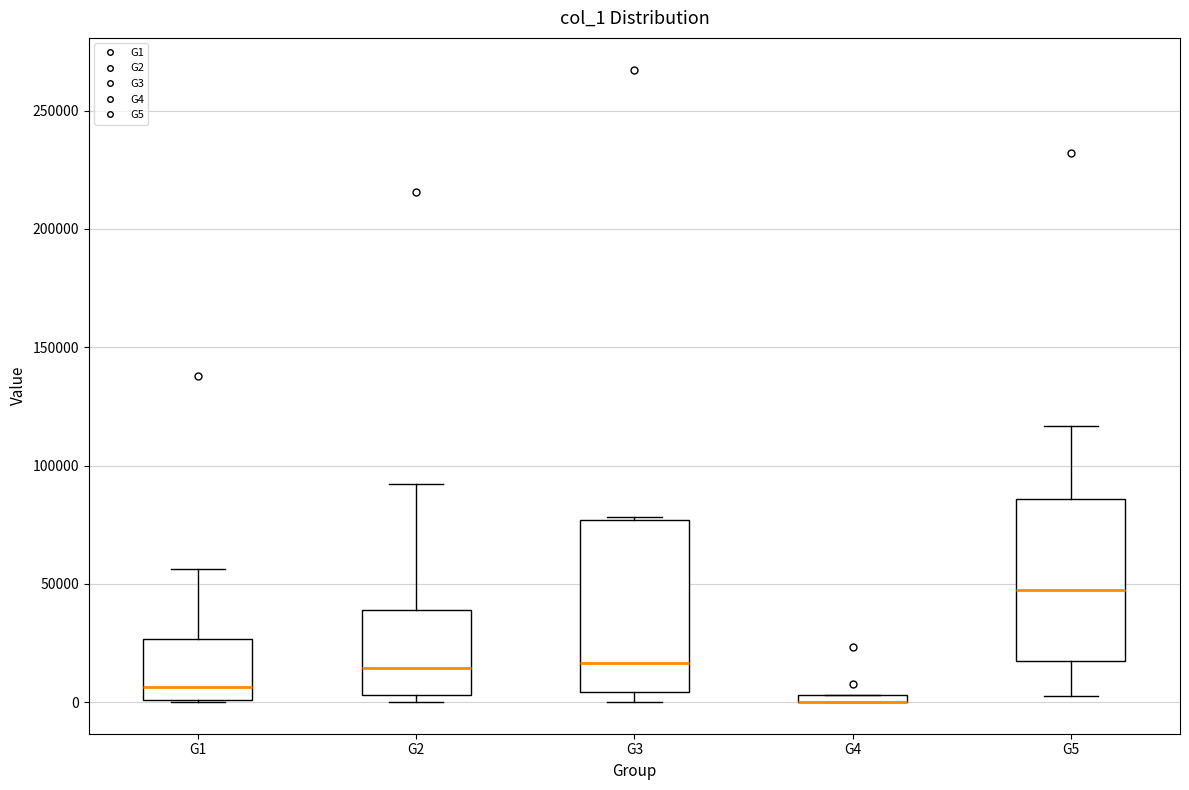

Where is the upper edge of the box for G4 on the y-axis? The values are not printed on the chart, so give them approximately, as read against the axis.

5000